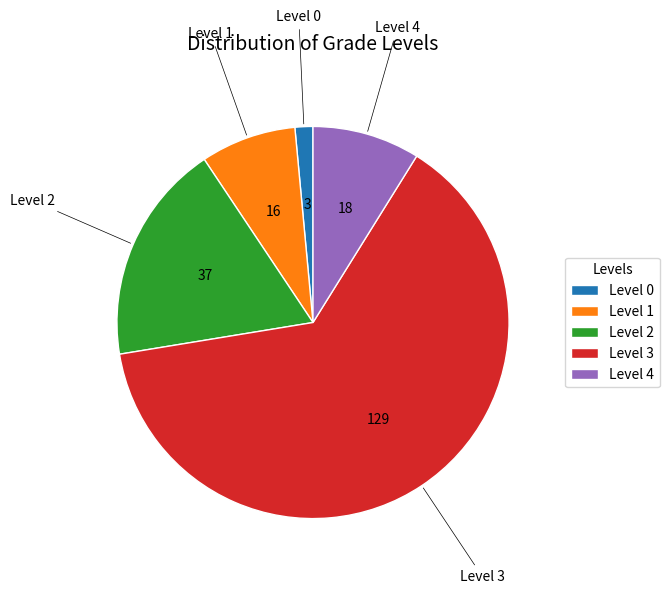

Is Level 4 the majority of the pie?

No